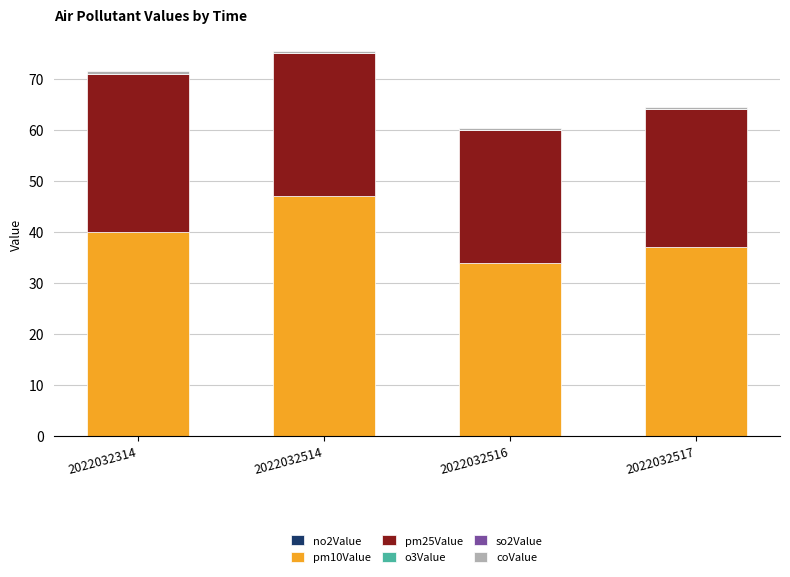

At which category is the sum across all series the highest?

2022032514